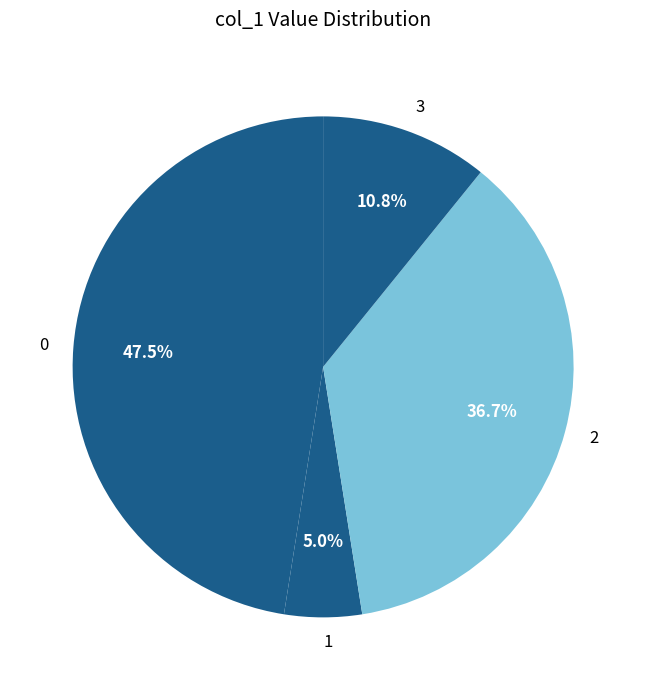

Approximately how many times larger is the value at 3 compared to 2?

0.3